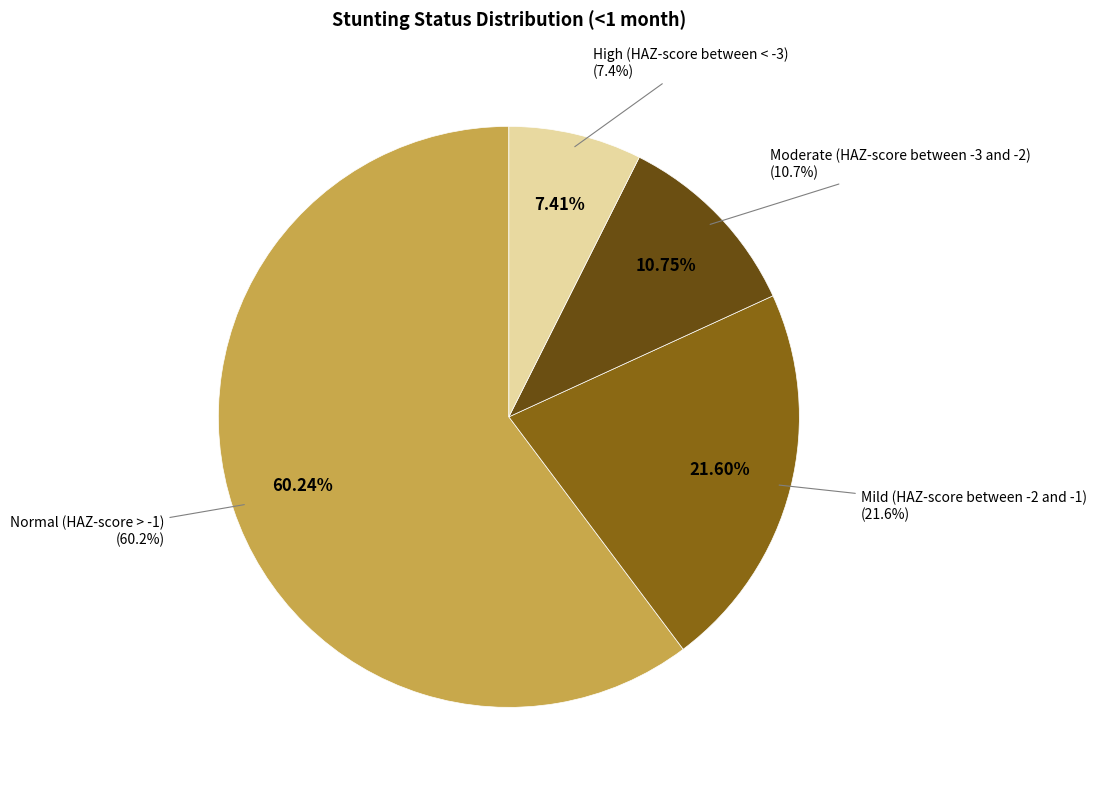

To the nearest percent, what is the difference between the Normal (HAZ-score > -1) and Mild (HAZ-score between -2 and -1) slice percentages?

39%